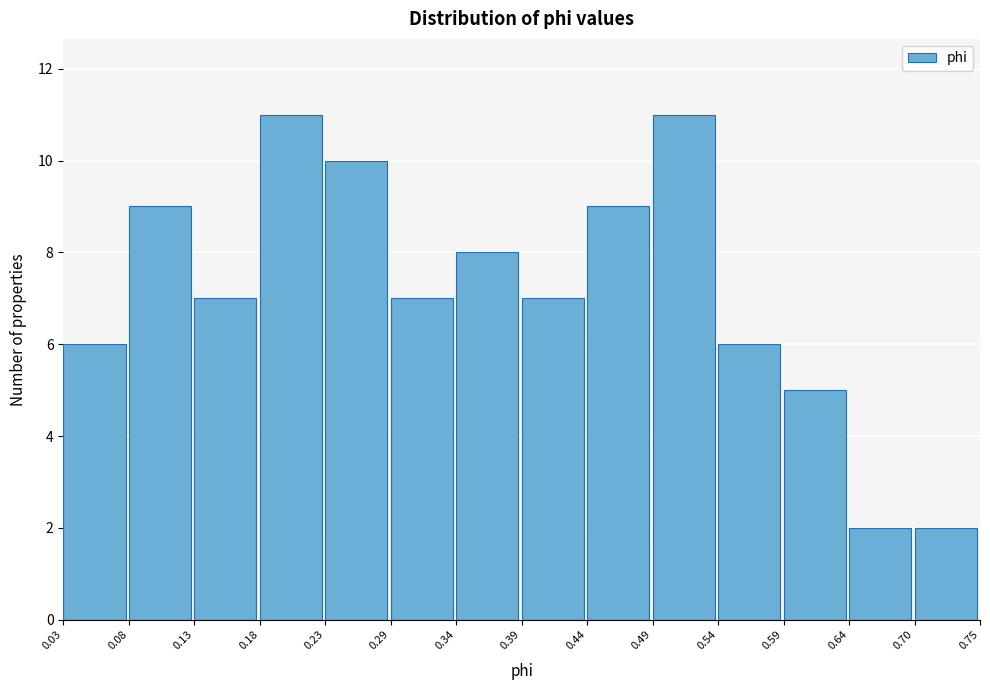

Reading left to right, list every bar in this chart as the range it spans on the x-axis followed by its height. The values are not printed on the chart, so give them approximately, as read against the axis.

0.03 to 0.08: 6
0.08 to 0.13: 9
0.13 to 0.18: 7
0.18 to 0.23: 11
0.23 to 0.29: 10
0.29 to 0.34: 7
0.34 to 0.39: 8
0.39 to 0.44: 7
0.44 to 0.49: 9
0.49 to 0.54: 11
0.54 to 0.59: 6
0.59 to 0.64: 5
0.64 to 0.70: 2
0.70 to 0.75: 2